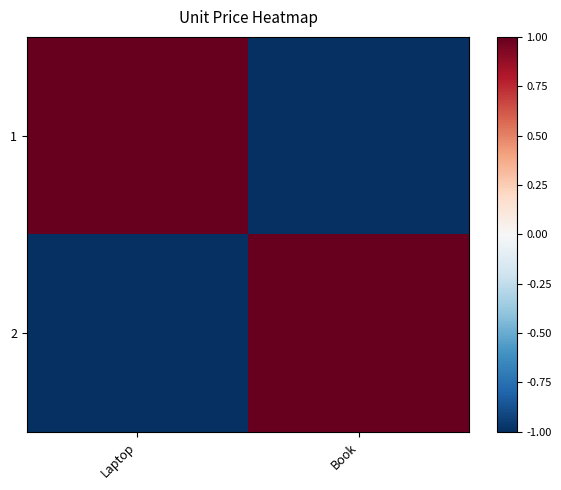

What is the difference between the highest and lowest values at Laptop?

2